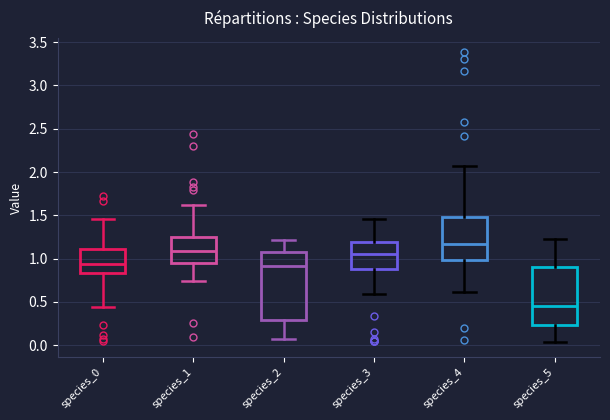

Reading left to right, read every box against the y-axis: the position of its median line, the range the box covers, and the ends of its whiskers. The values are not printed on the chart, so give them approximately, as read against the axis.

species_0: median 0.95, box 0.85 to 1.10, whiskers 0.45 to 1.45
species_1: median 1.10, box 0.95 to 1.25, whiskers 0.75 to 1.60
species_2: median 0.90, box 0.30 to 1.10, whiskers 0.05 to 1.20
species_3: median 1.05, box 0.90 to 1.20, whiskers 0.60 to 1.45
species_4: median 1.15, box 1.00 to 1.50, whiskers 0.60 to 2.05
species_5: median 0.45, box 0.25 to 0.90, whiskers 0.05 to 1.25